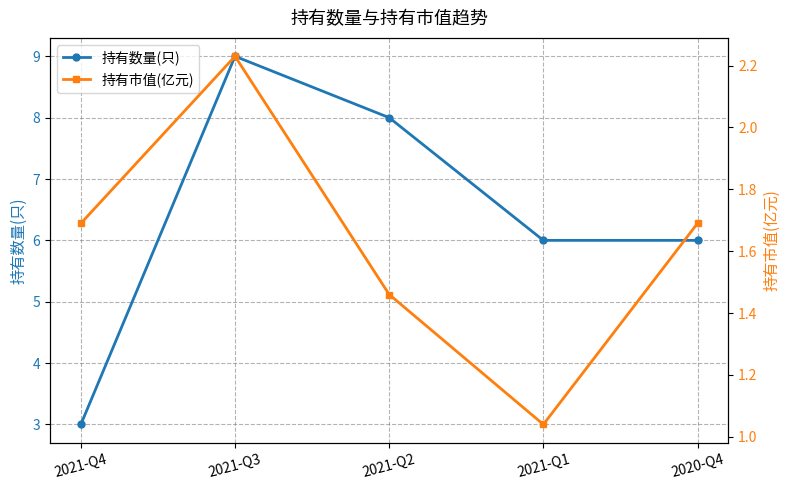

List the series in order of their peak value, lowest first.

持有市值(亿元), 持有数量(只)